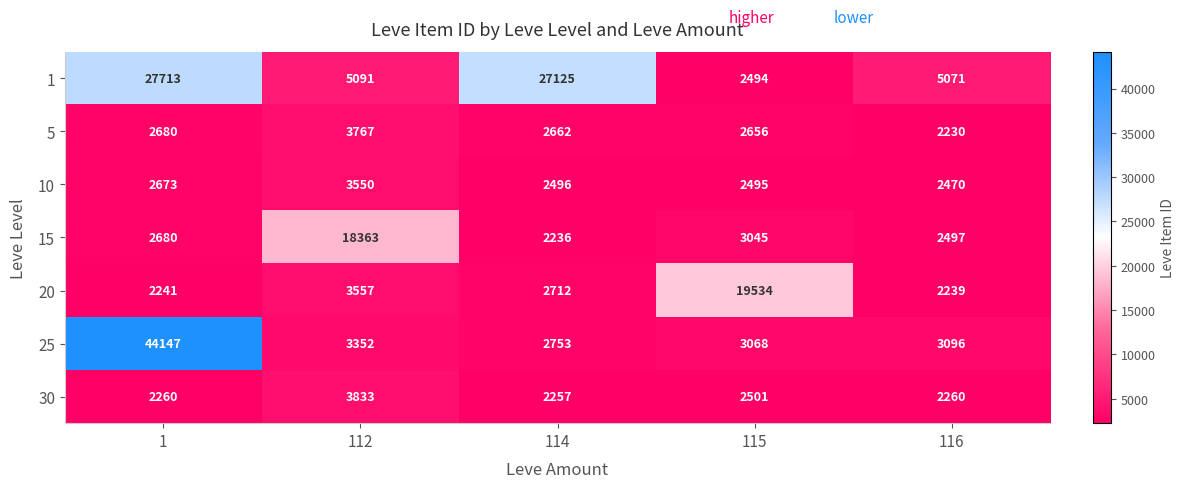

Is the value of 15 at 114 greater than the value of 5 at 112?

No